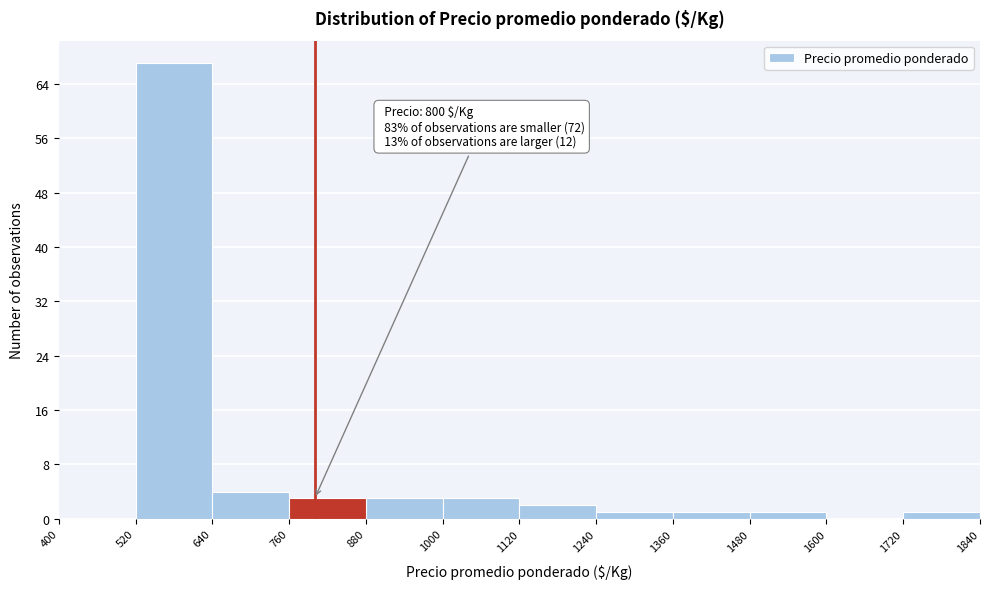

Which range on the x-axis has the tallest bar?

520 to 640